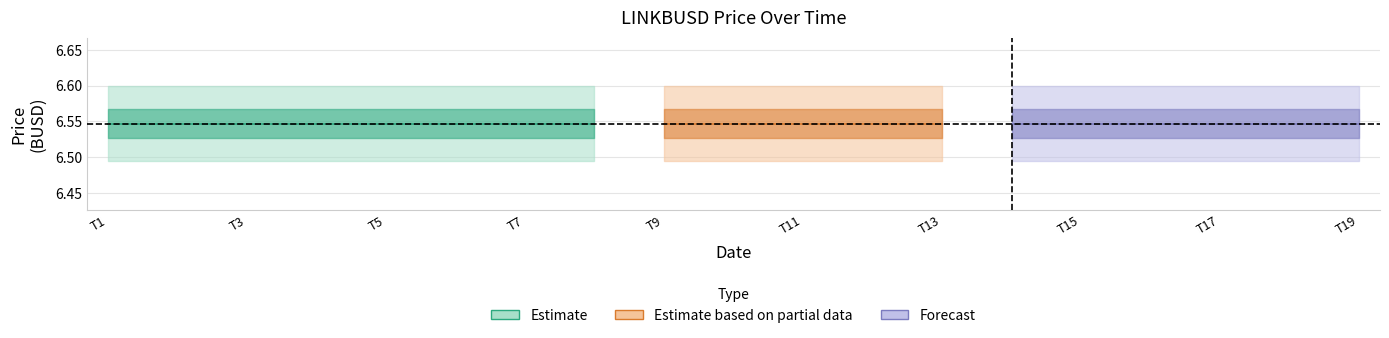

True or false: low has a value of 6.5 at 10.

True